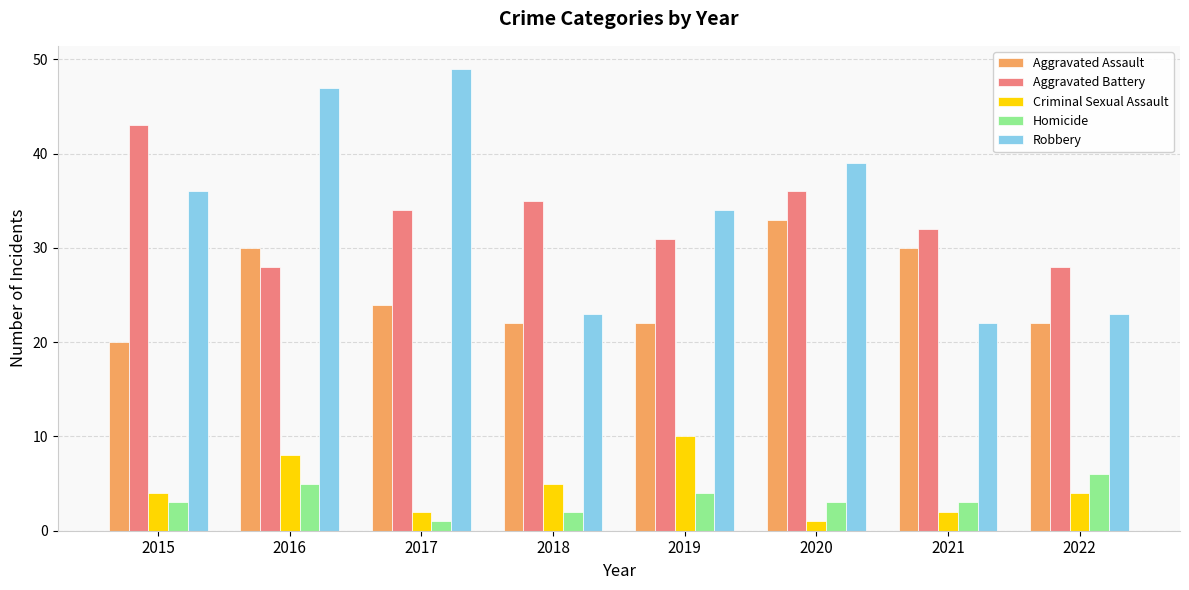

What is the spread (max minus min) of values at 2015?

40